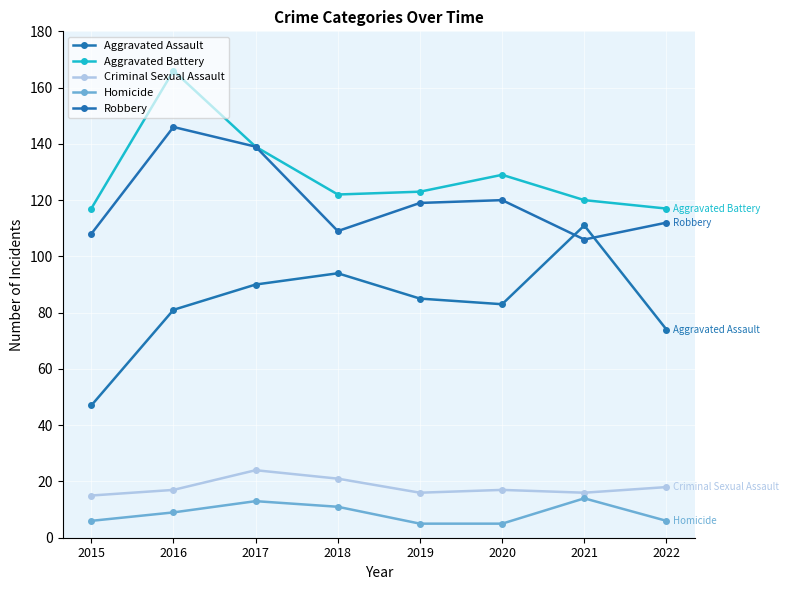

Which category has the lowest value in the Aggravated Battery series?

2015